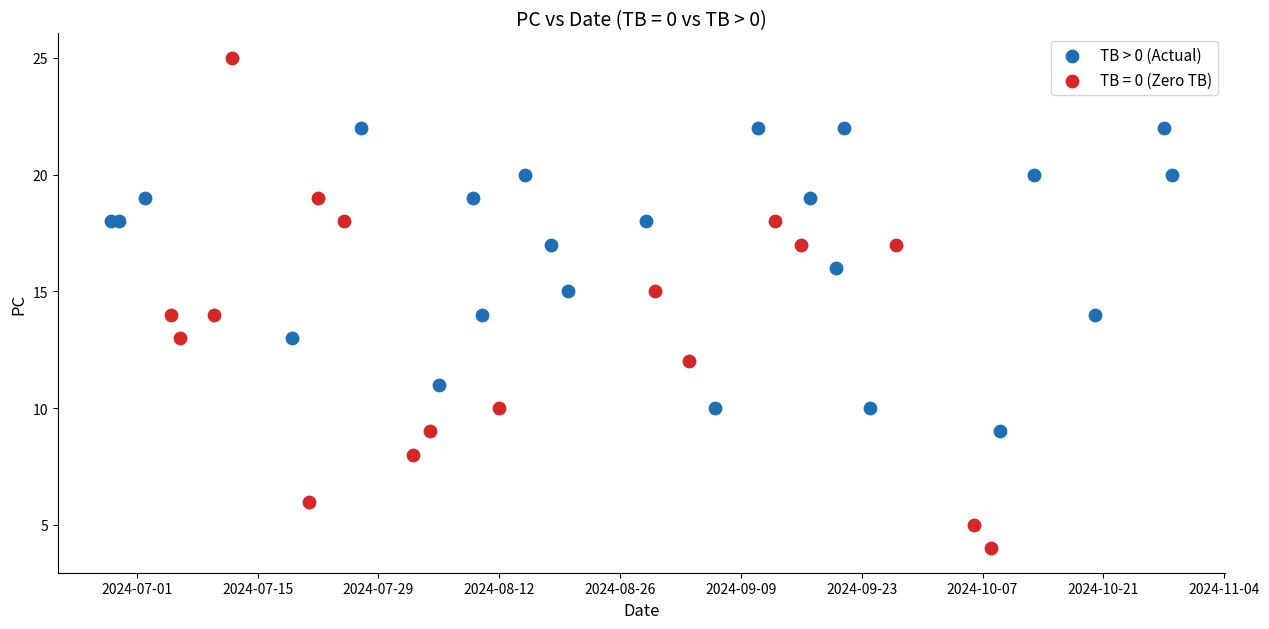

Which series reaches the minimum Y coordinate?

TB = 0 (Zero TB)